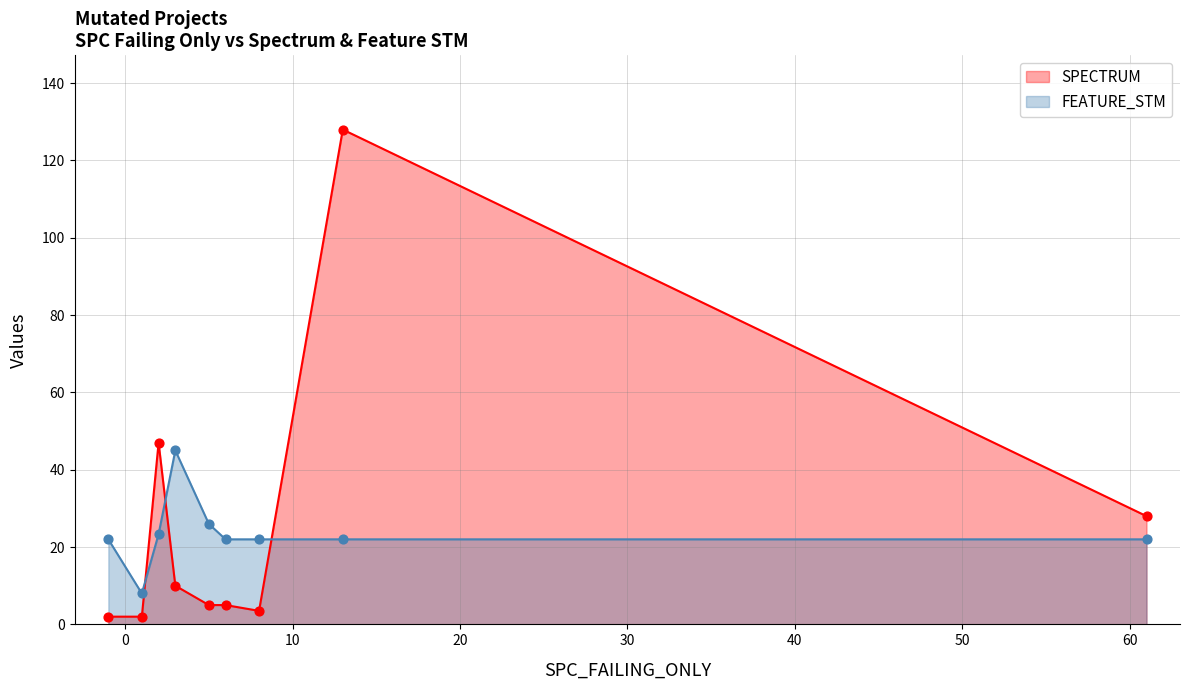

What is the greatest value displayed?

128.0